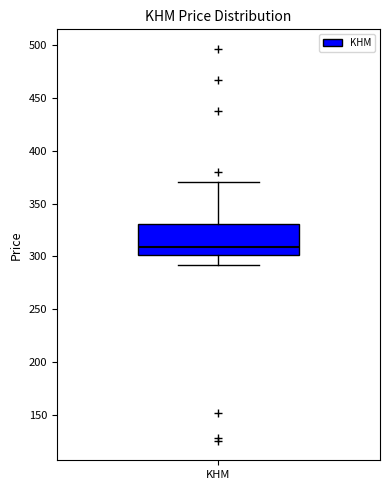

Transcribe this box plot: give where the median line is, the range the box spans, and where the two whiskers end, as read against the y-axis. The values are not printed on the chart, so give them approximately, as read against the axis.

median 310, box 300 to 330, whiskers 290 to 370